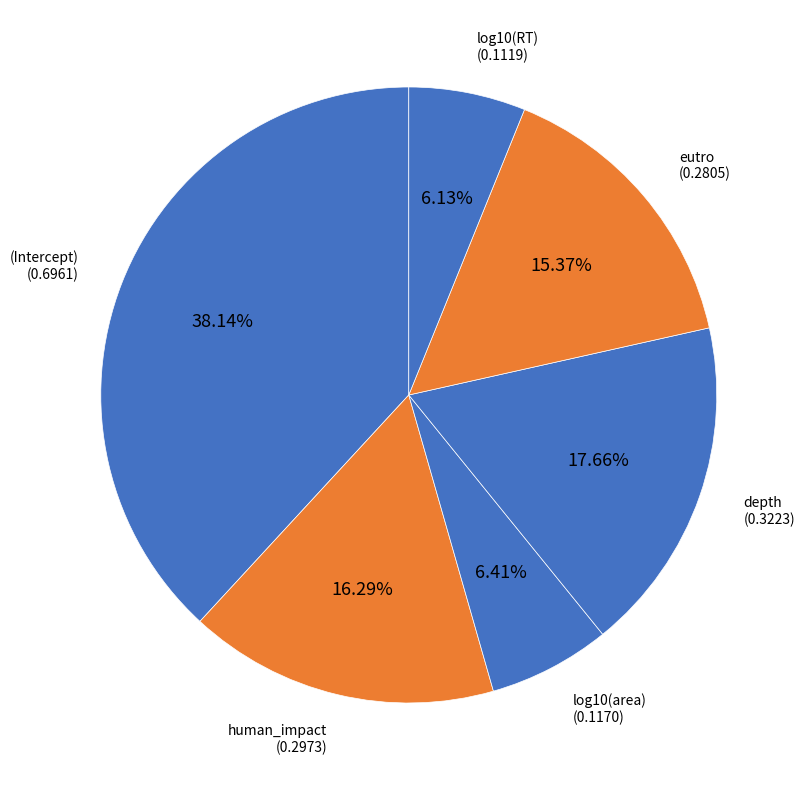

To the nearest percent, what is the difference between the largest and smallest slice percentages?

32%